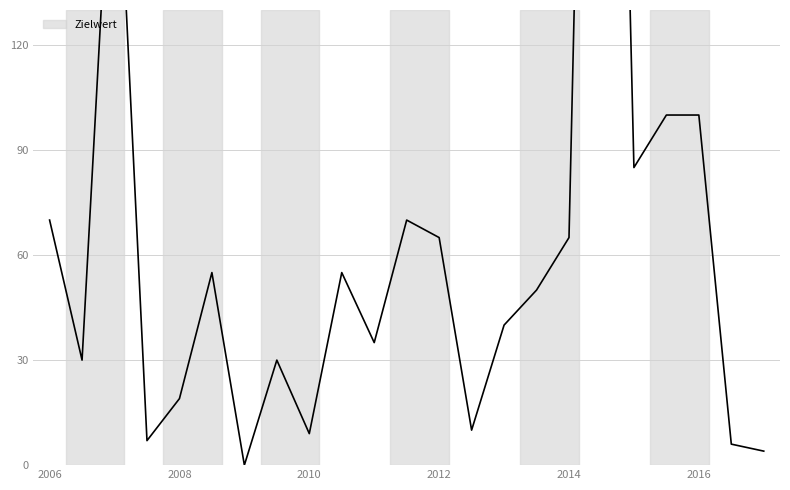

What is the total value across all series at 2016?

193